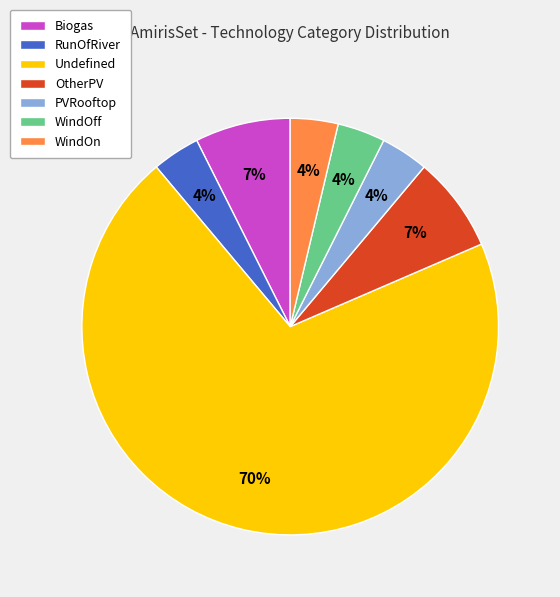

To the nearest percent, what is the average slice percentage?

14%